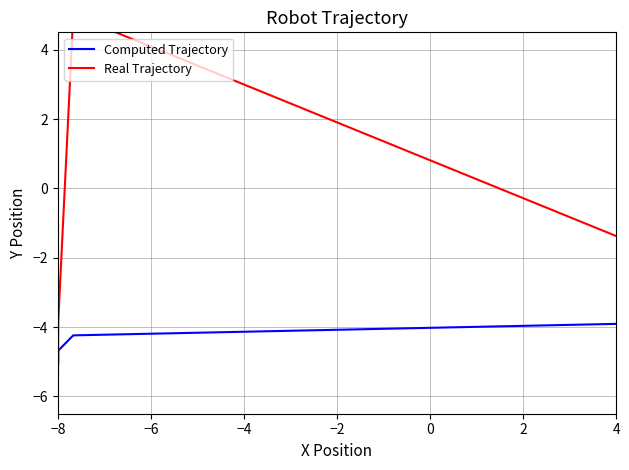

How many intersections are there between Real Trajectory and Computed Trajectory?

3